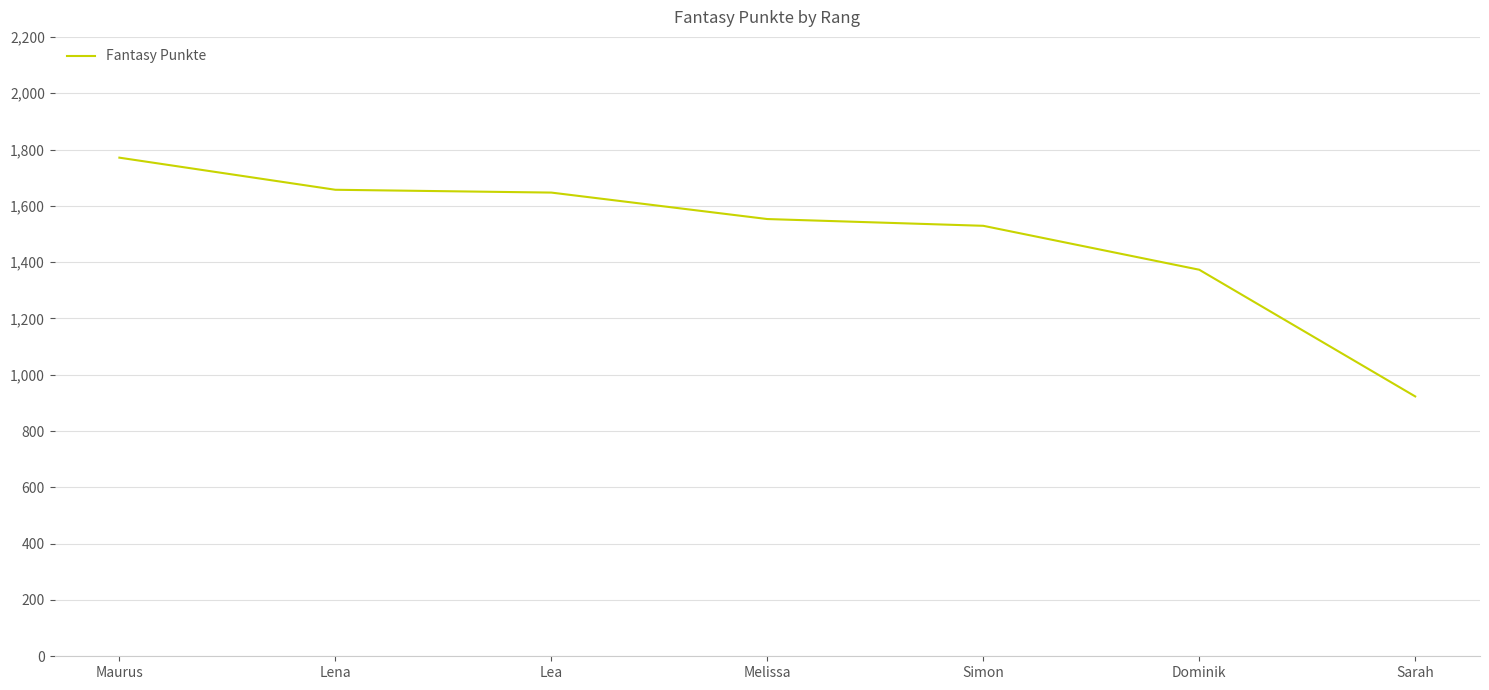

Where is the data nearest to the value 1347?

Dominik